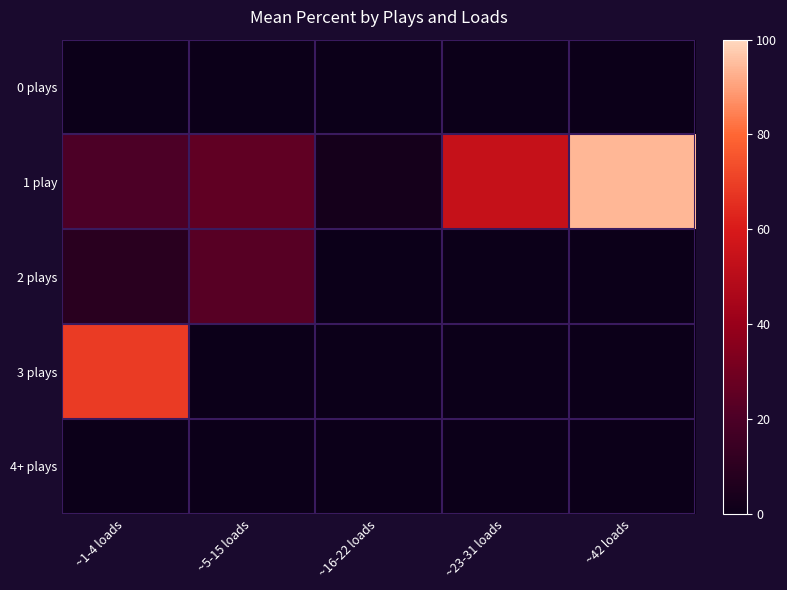

Which series has the largest range (max minus min)?

1 play